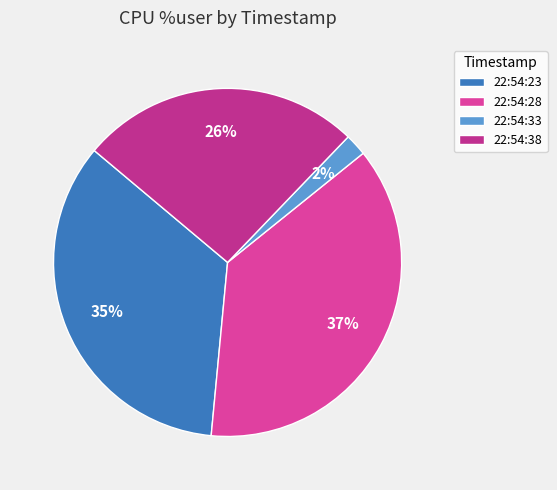

Is there any slice that represents more than half of the pie?

No